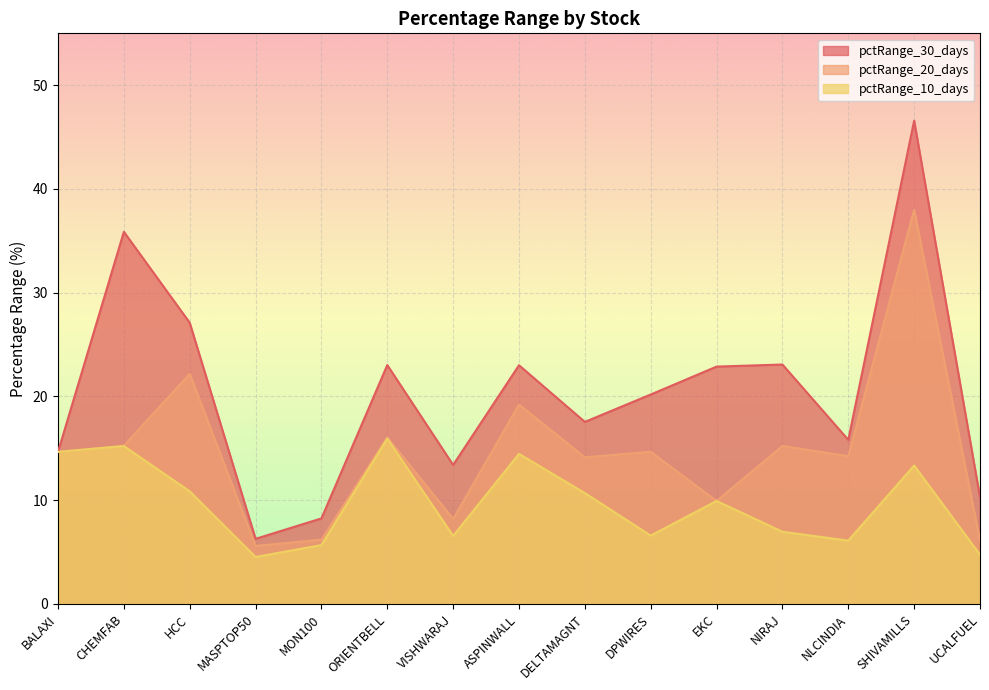

Read the pctRange_20_days value at VISHWARAJ.

8.2